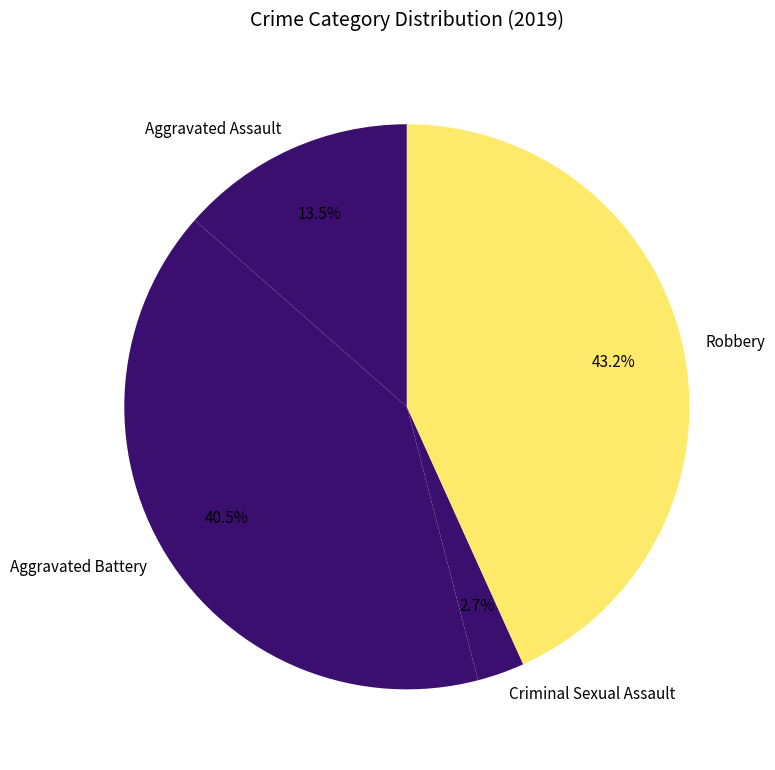

Is it true that Aggravated Assault is 2% of the pie?

False